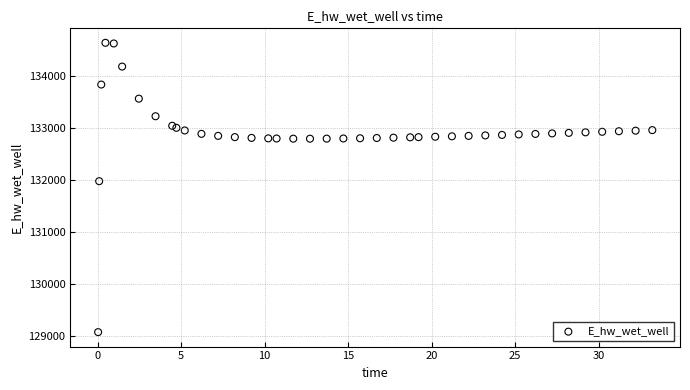

What Y value in the scatter plot is closest to 131863?

131984.5